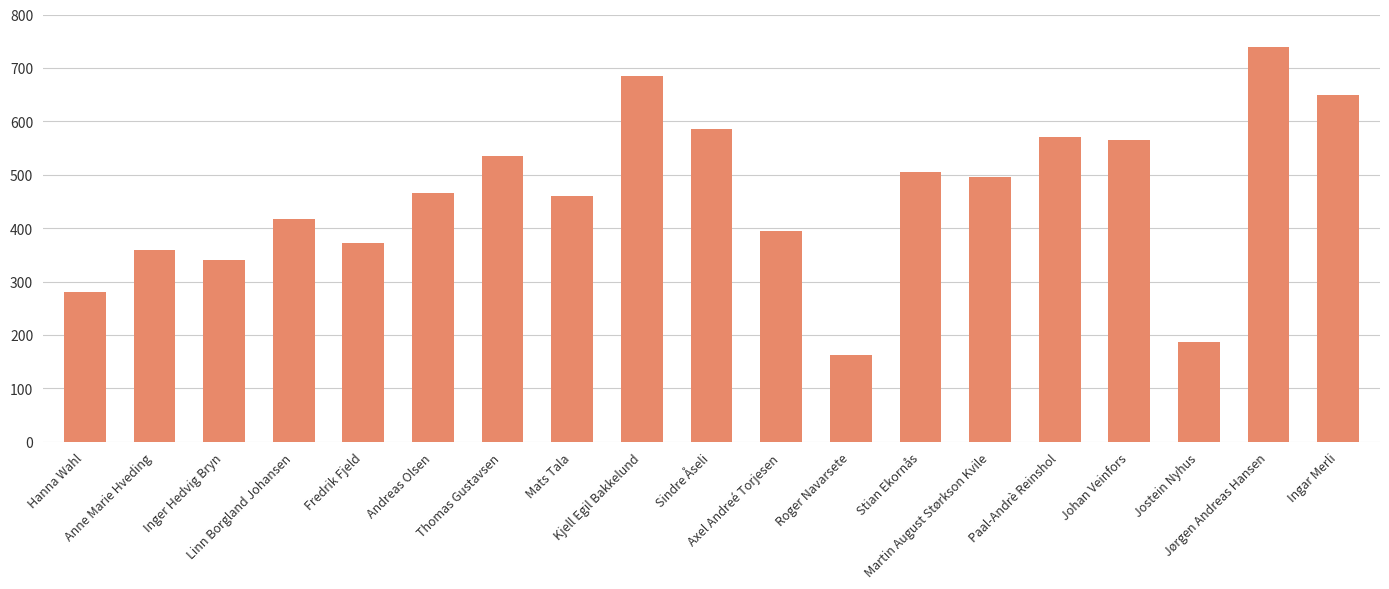

What is the greatest value displayed?

740.0